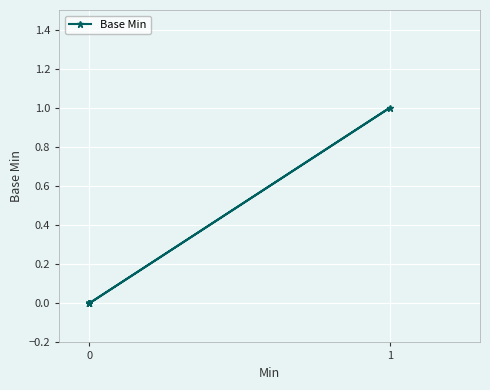

True or false: the data shows 0 at 0.

True